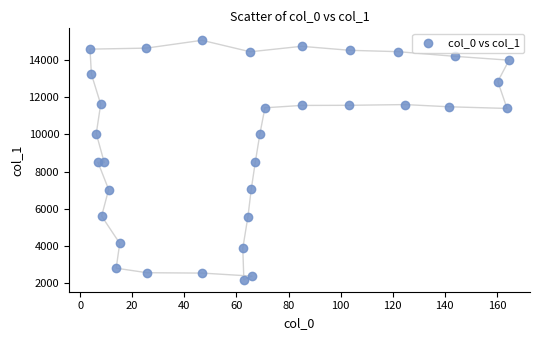

What is the range of Y values (max minus min)?

12852.0